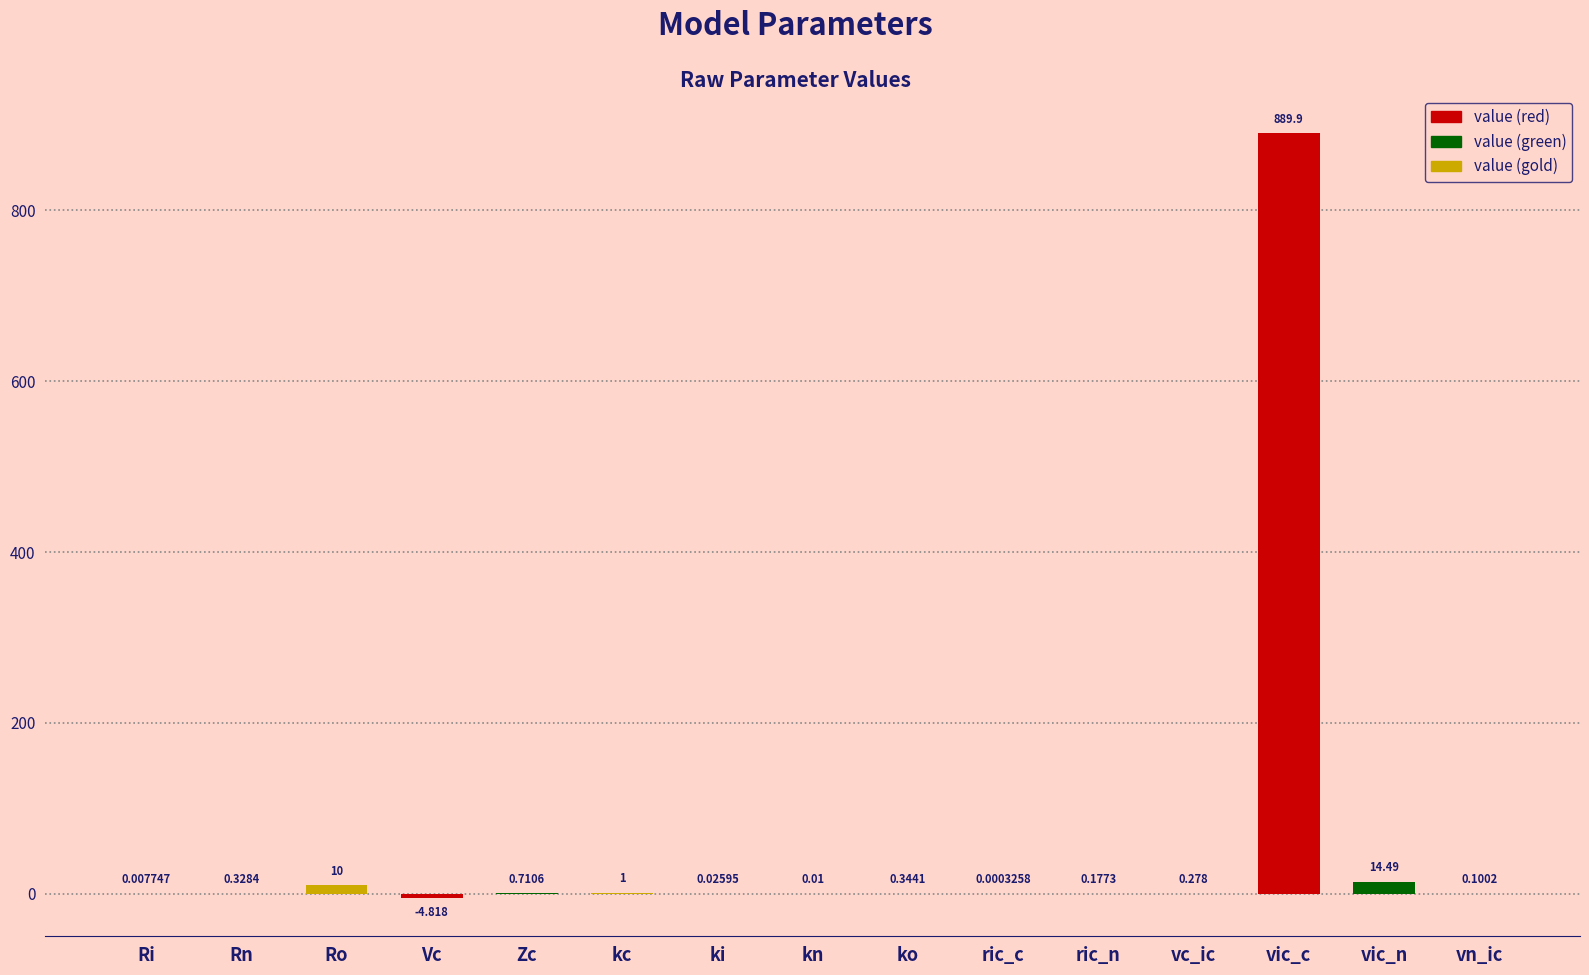

Which has a higher value, Rn or ko?

ko